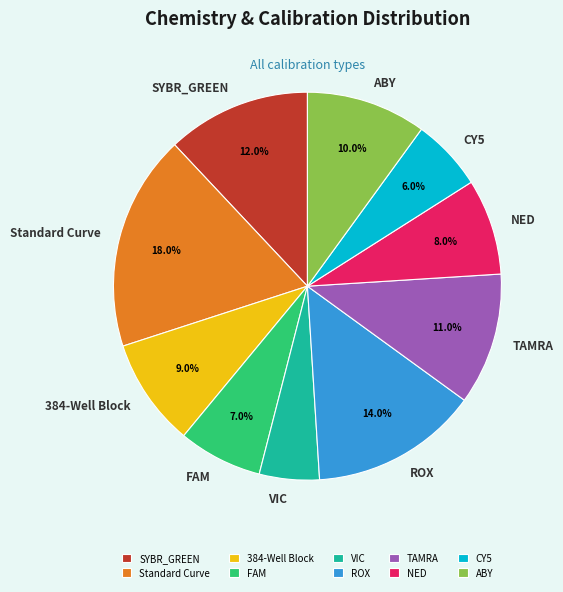

Does any single category account for the majority?

No